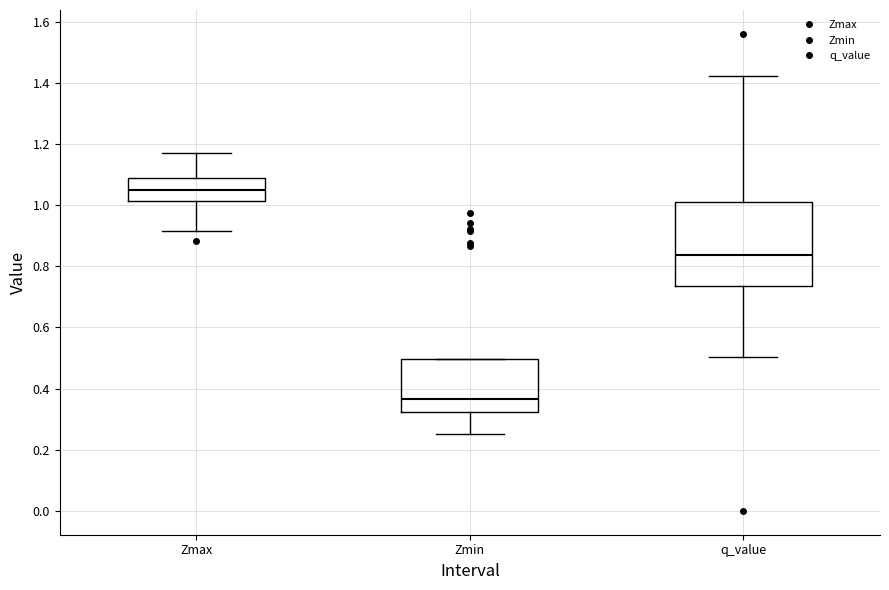

Comparing the boxes themselves (not the whiskers), which one is the tallest?

q_value